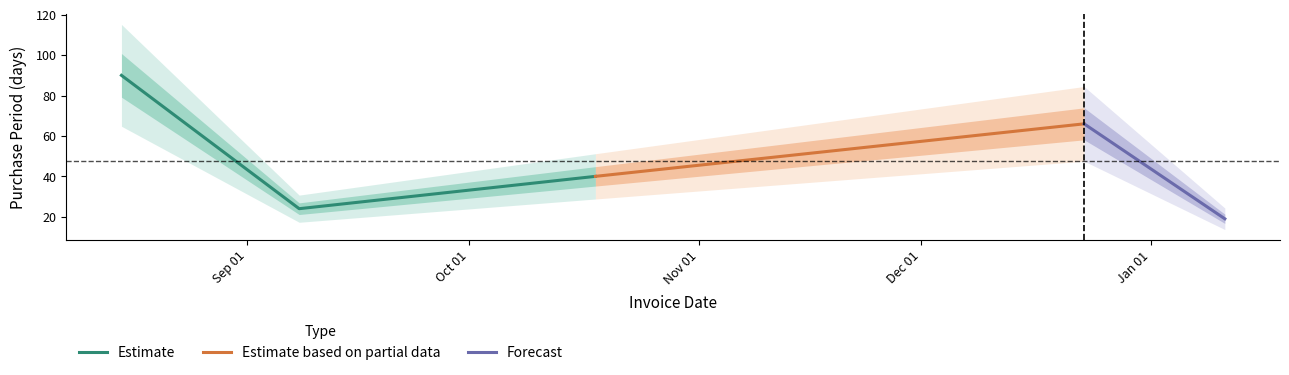

At which category does the data reach its first local valley?

2016-09-08